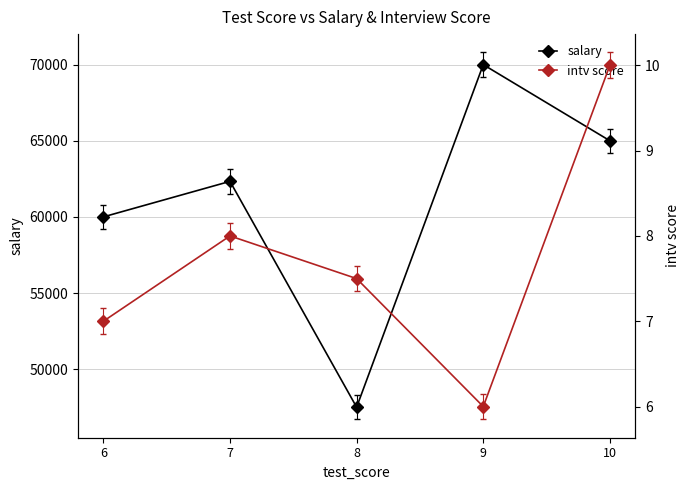

Rank the series at 8 from lowest to highest value.

intv score, salary